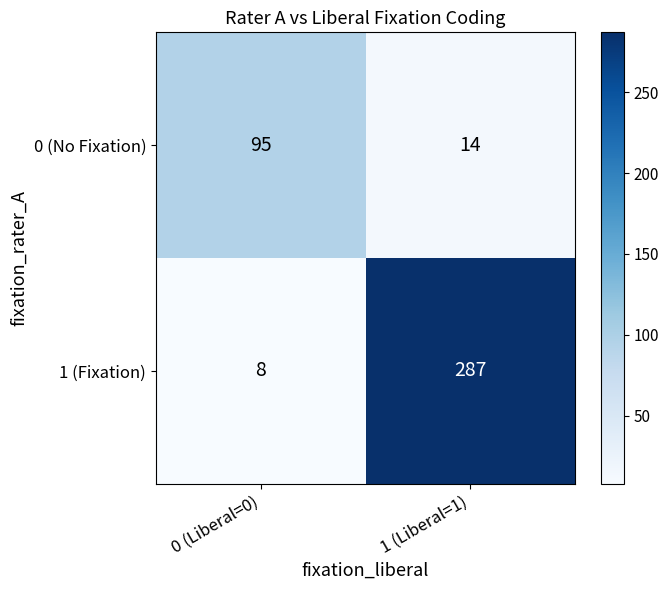

Which series has the largest range (max minus min)?

1 (Fixation)